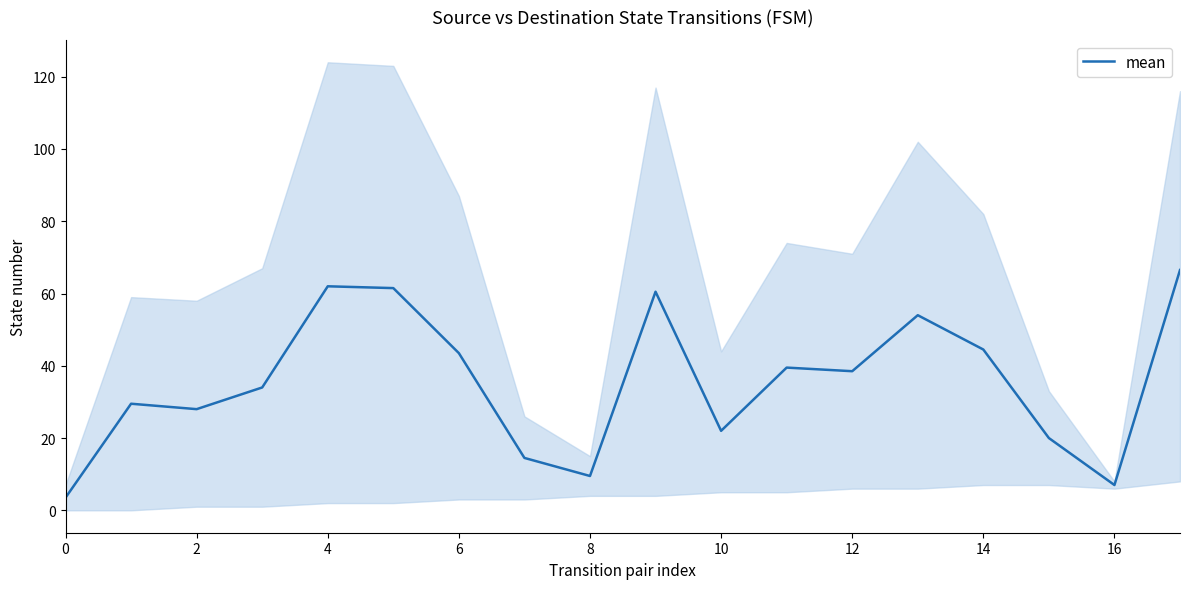

What is the highest value of the mean series?

66.5